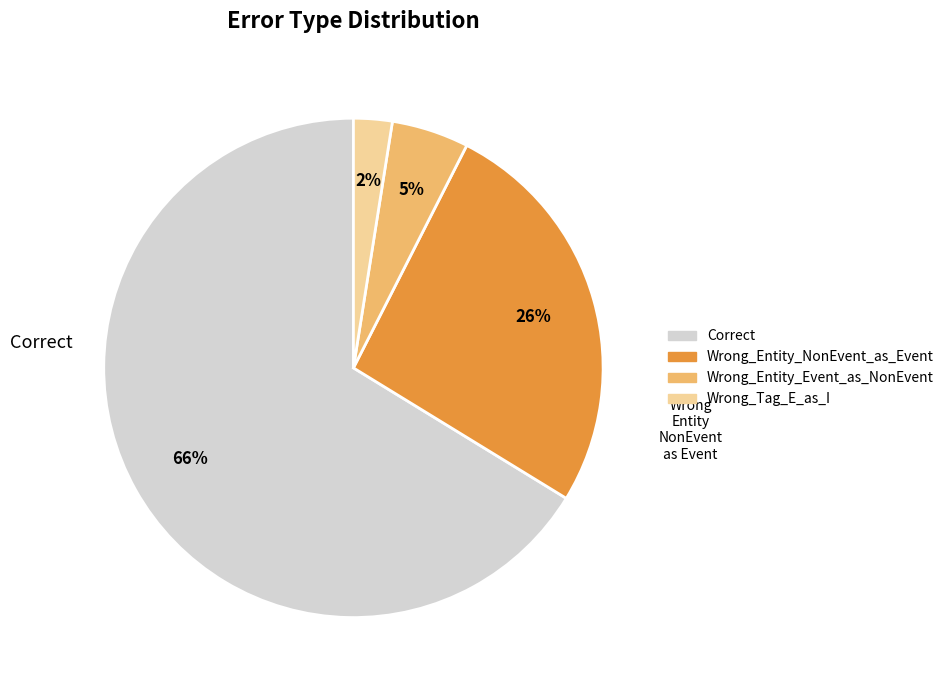

Is there any slice that represents more than half of the pie?

Yes